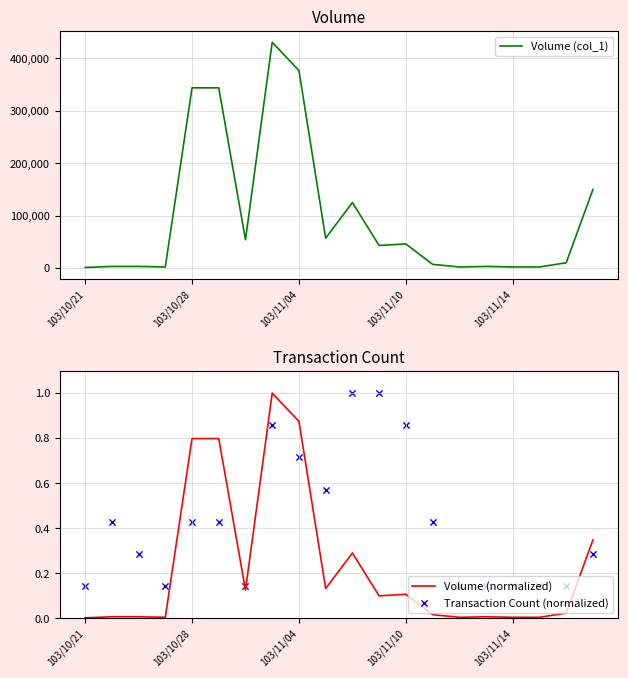

Which series contains the lowest Y value?

Volume (normalized)